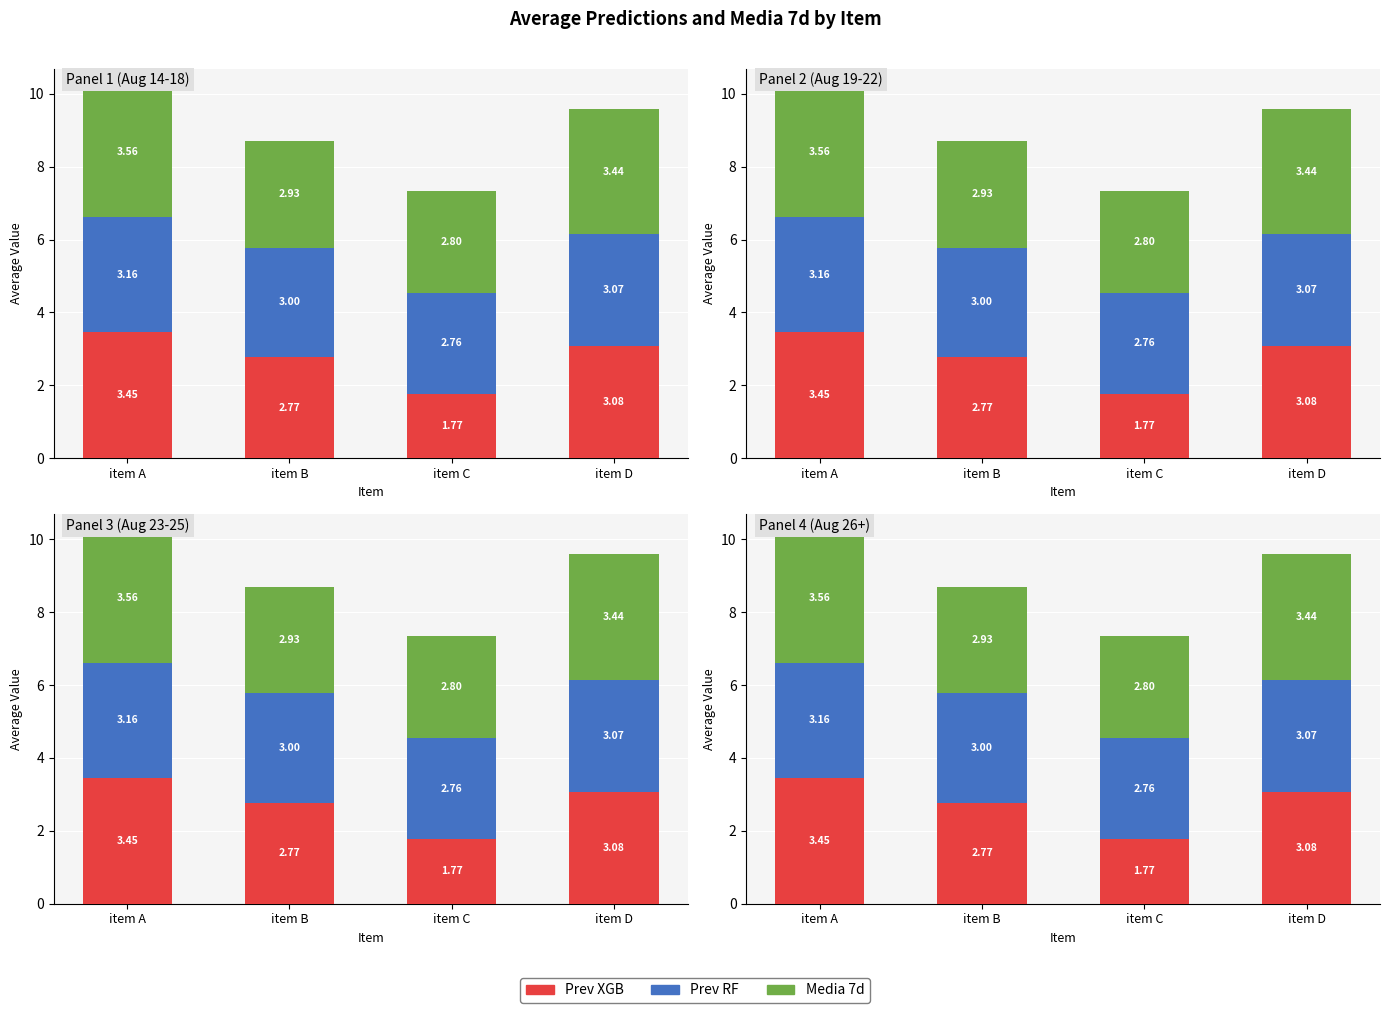

Reading left to right, extract all data points from this chart.

Prev XGB: item A=3.5	item B=2.8	item C=1.8	item D=3.1
Prev RF: item A=3.2	item B=3.0	item C=2.8	item D=3.1
Media 7d: item A=3.6	item B=2.9	item C=2.8	item D=3.4